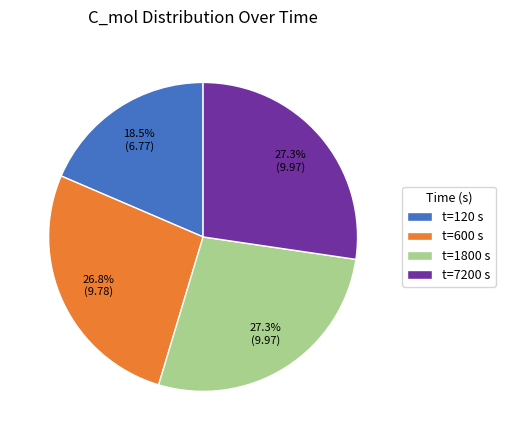

What is the ratio of the value at t=7200 s to the value at t=120 s?

1.5